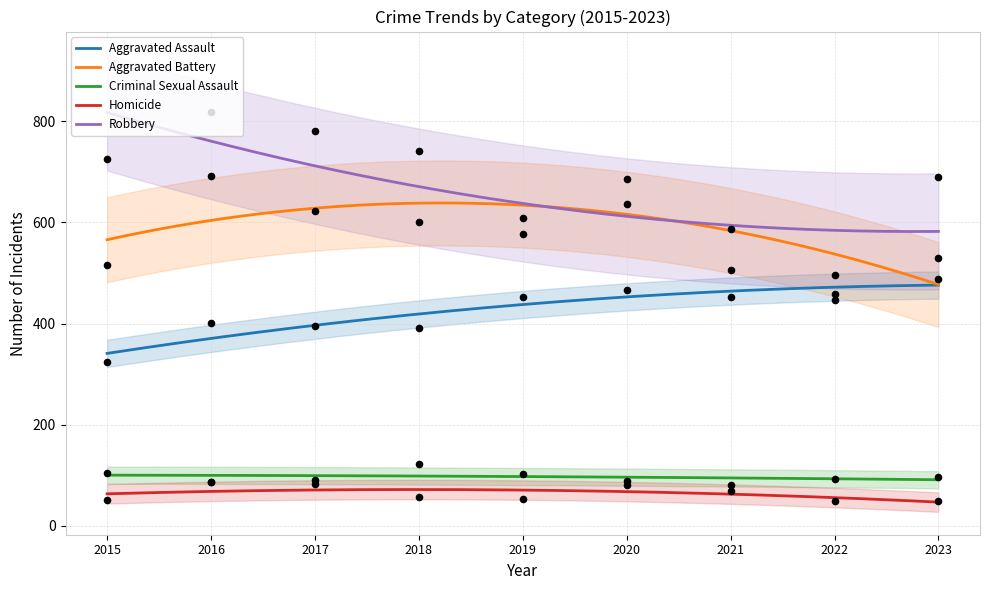

At how many categories does at least one series exceed 446?

9